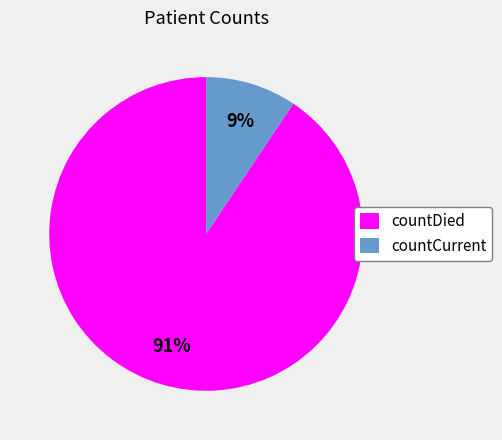

Combined, do countCurrent and countDied account for over 50%?

Yes